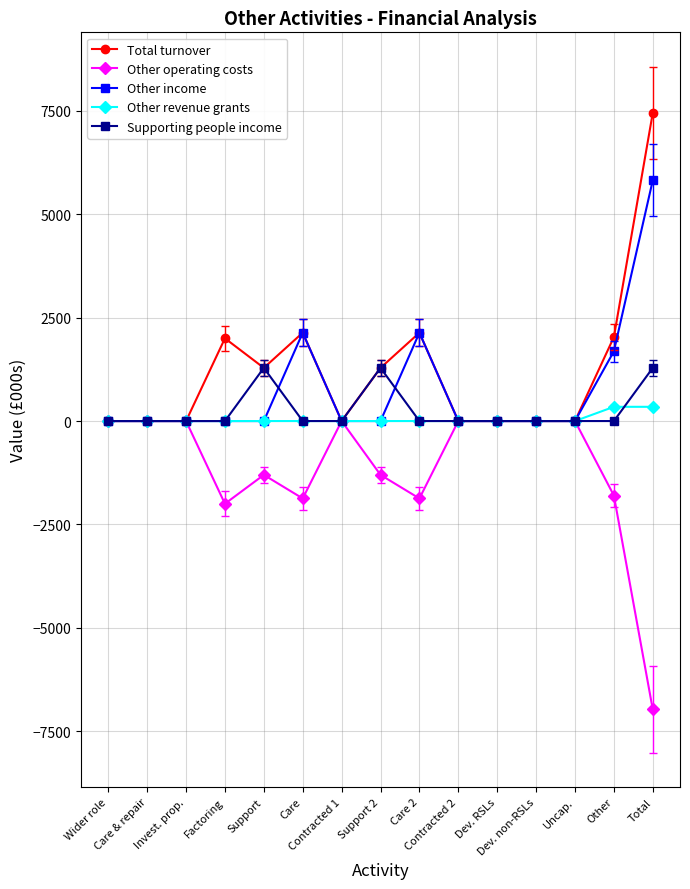

How many data points in Supporting people income are above 0?

3